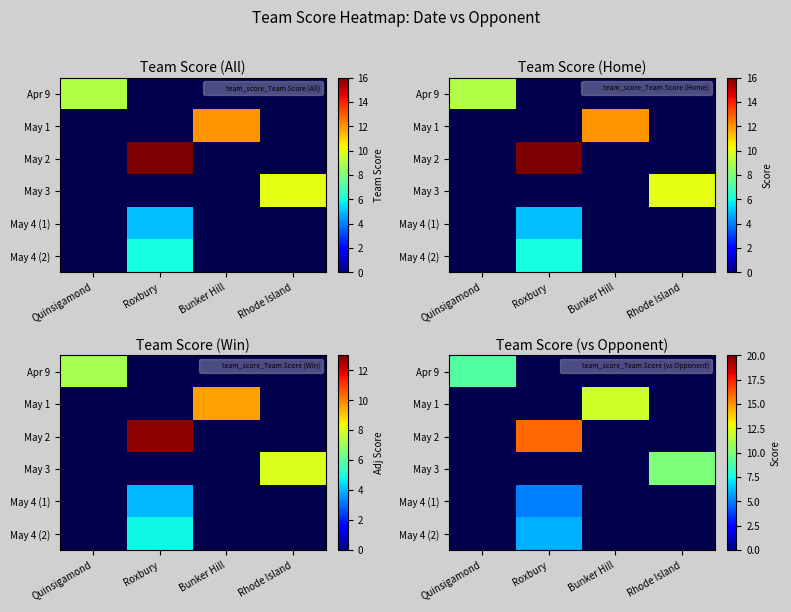

Which label corresponds to the largest value in the chart?

Roxbury